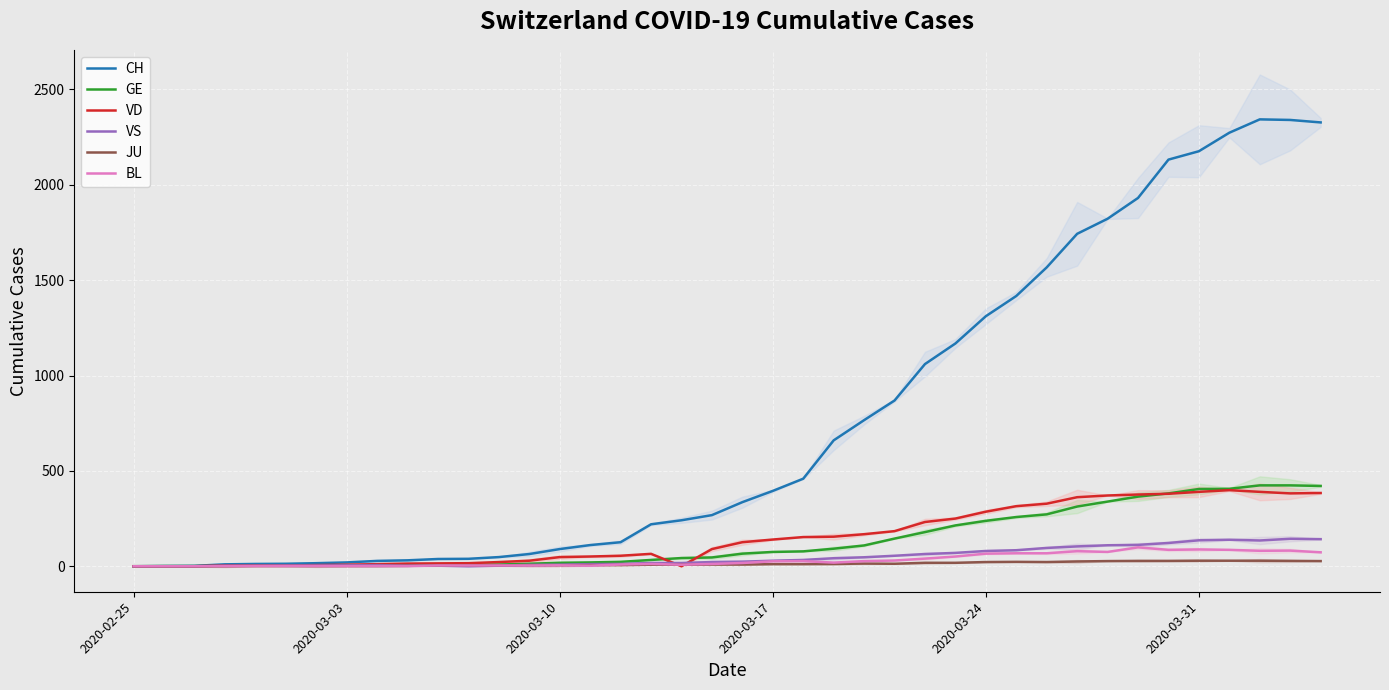

What is the value of the VS point at the 7th from the left?

4